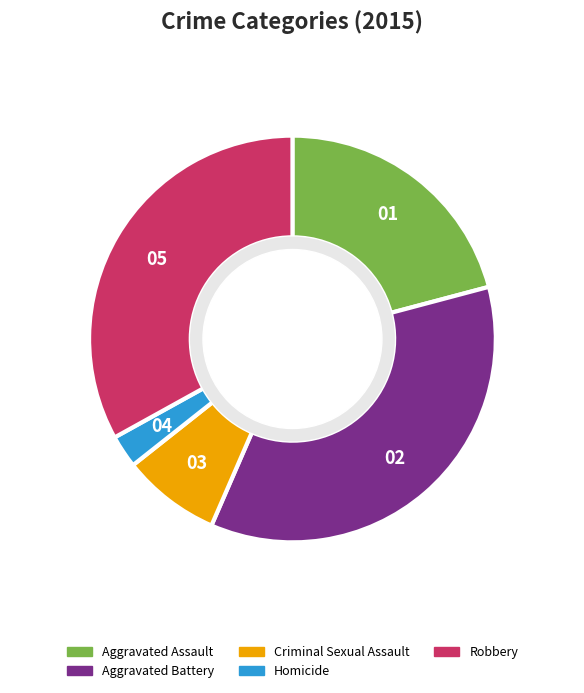

Does Homicide account for over 50% of the chart?

No